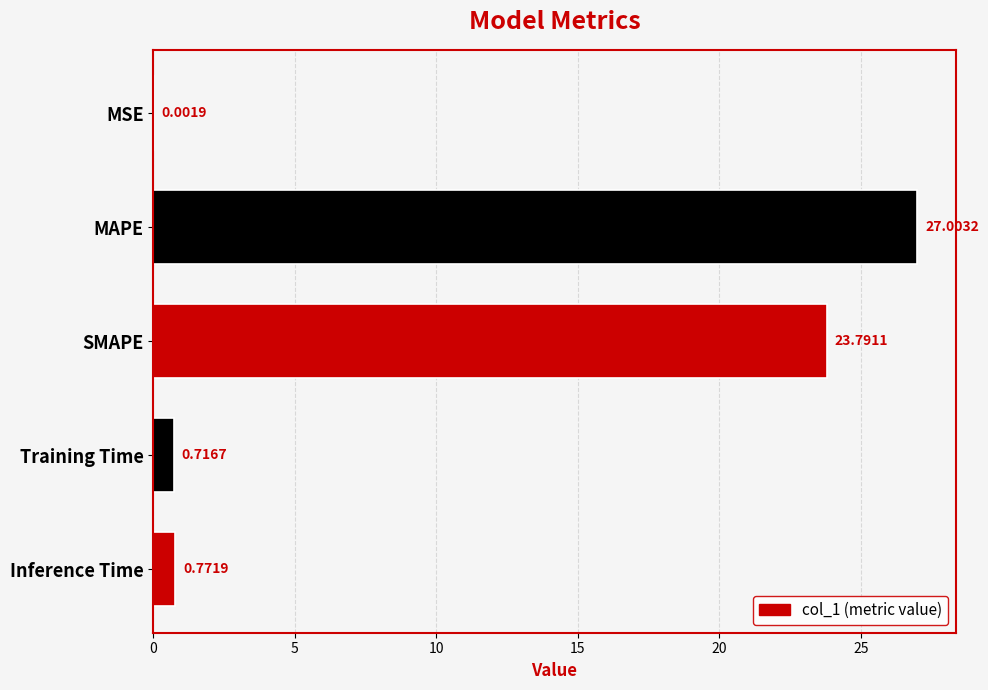

Which category has the highest value across all series?

MAPE